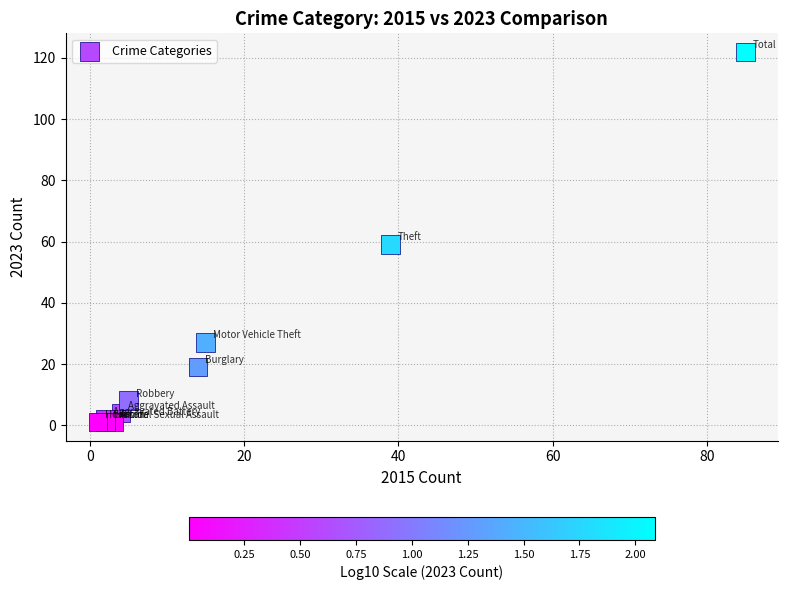

What Y value in the scatter plot is closest to 61?

59